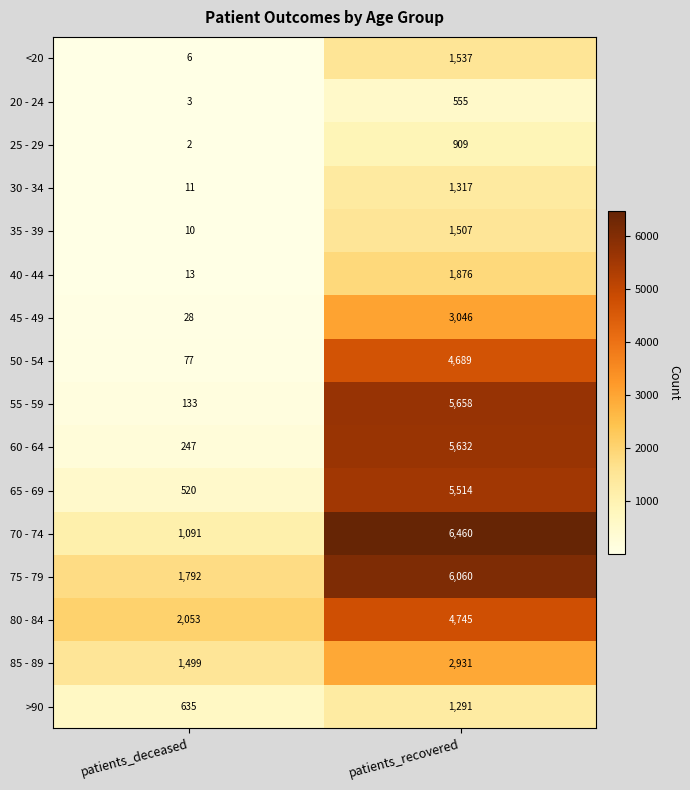

Count the number of data series in this chart.

16